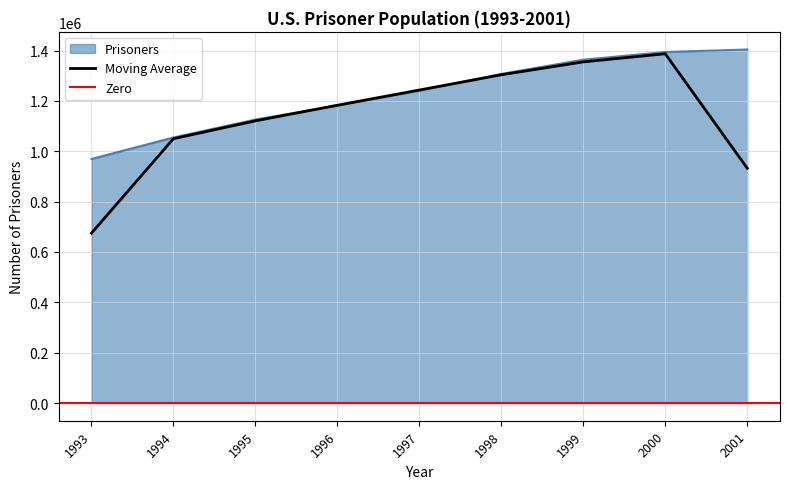

True or false: there are more than 1 points higher than both neighbors.

False